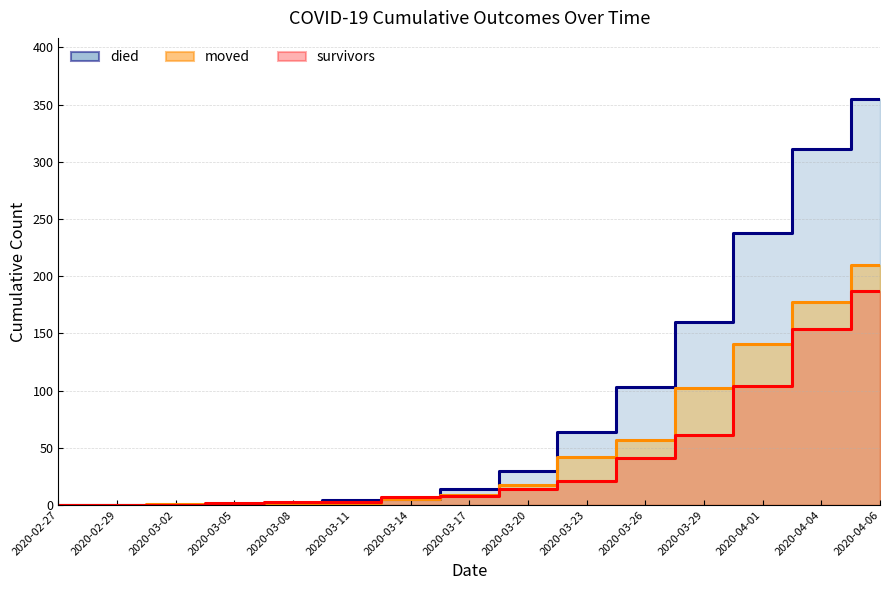

At which category is the sum across all series the highest?

2020-04-06